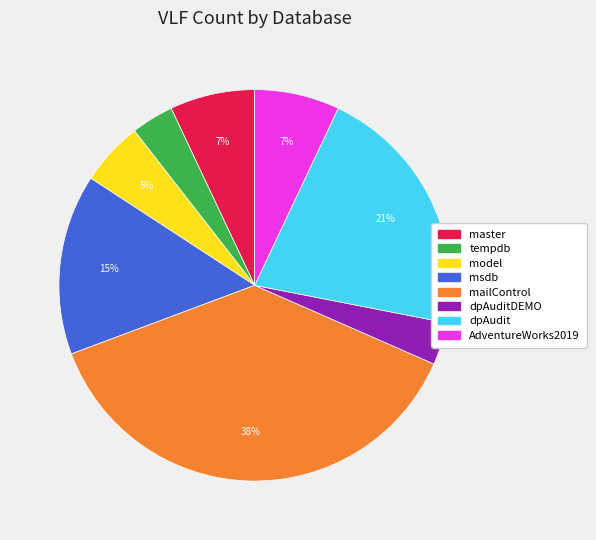

To the nearest percent, what is the difference between the largest and smallest slice percentages?

34%